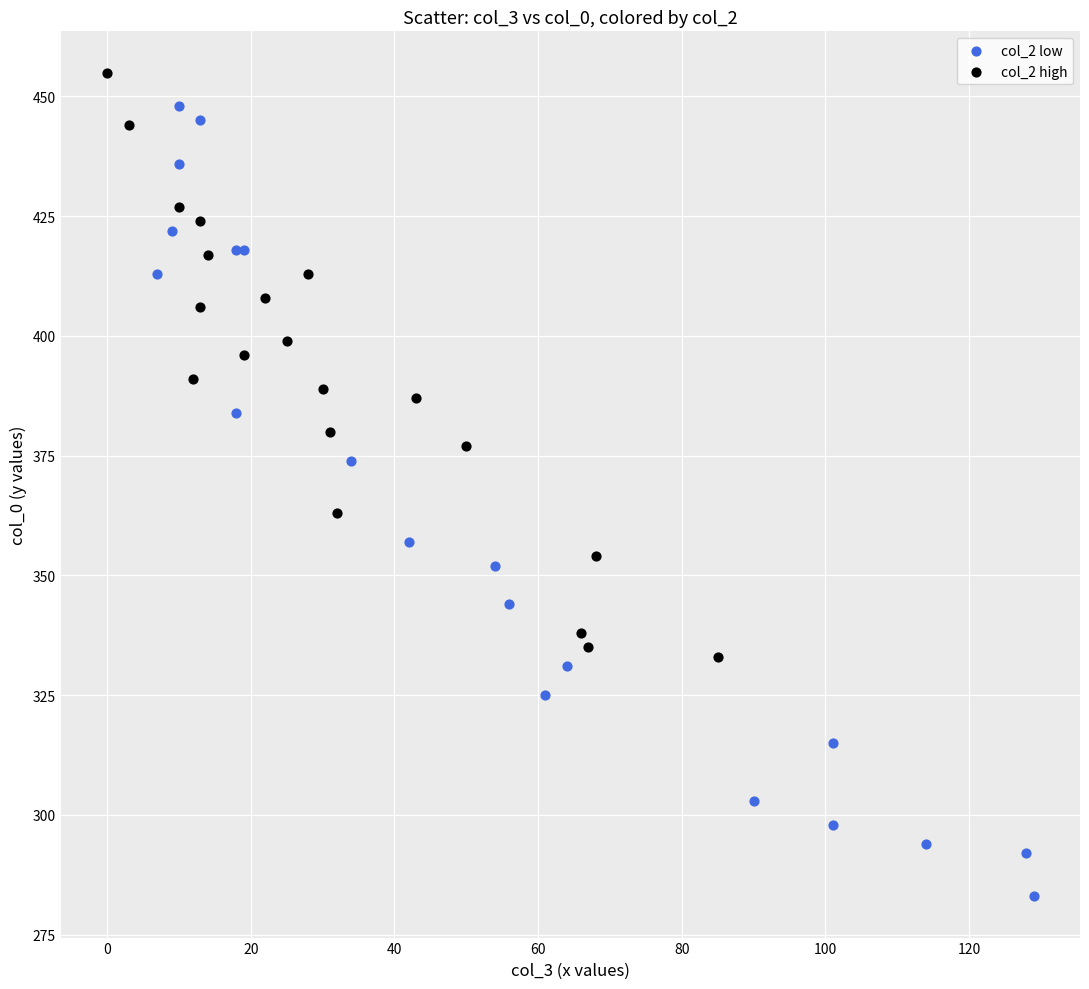

Which series reaches the maximum Y coordinate?

col_2 high